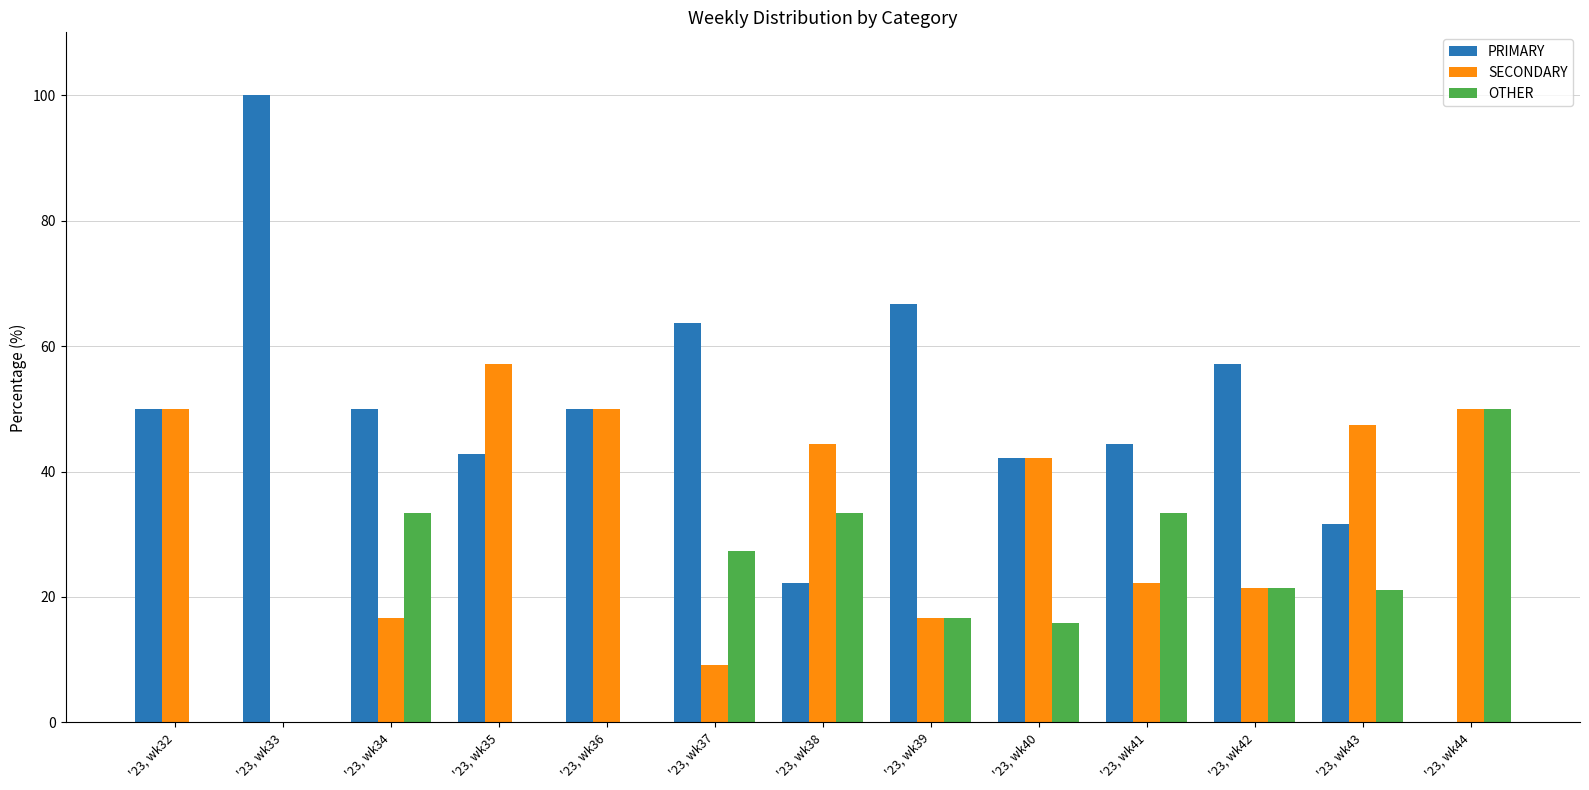

True or false: PRIMARY has a value of 0.0 at '23, wk44.

True